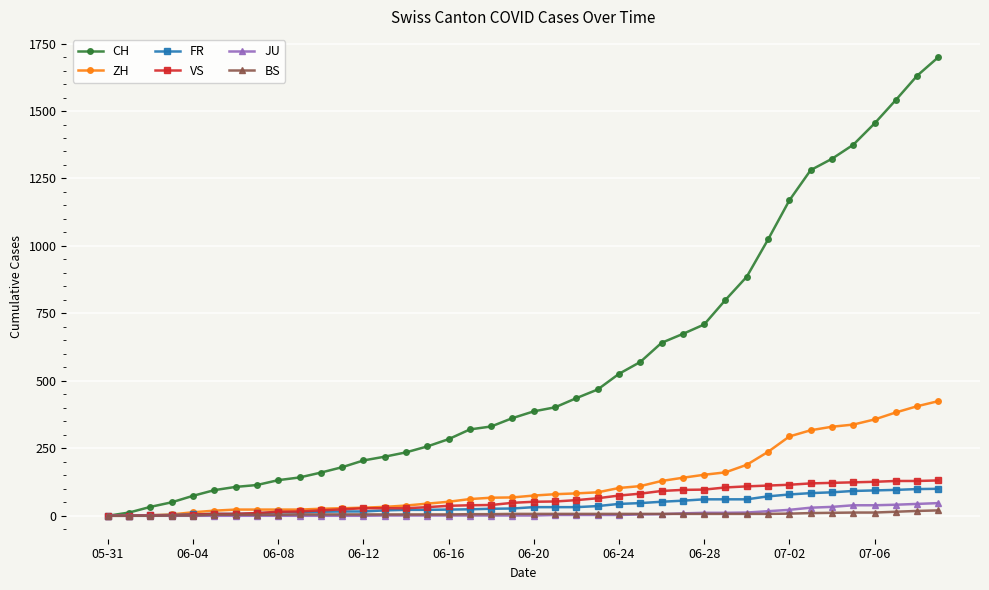

What is the highest value of the ZH series?

425